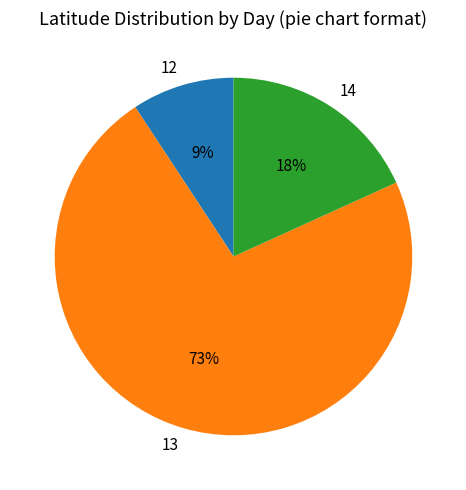

How many slices are in this pie chart?

3